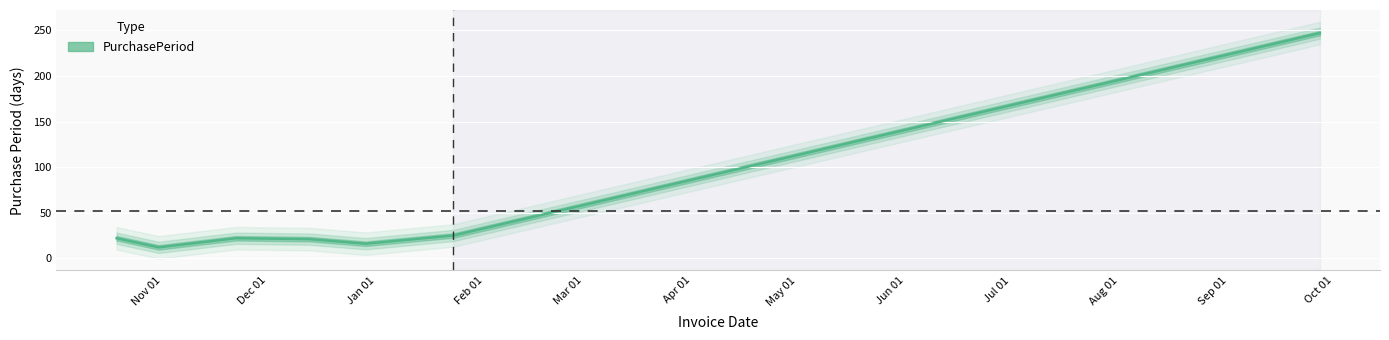

Reading left to right, what are all the values shown in this chart?

22	12	22	21	16	25	247